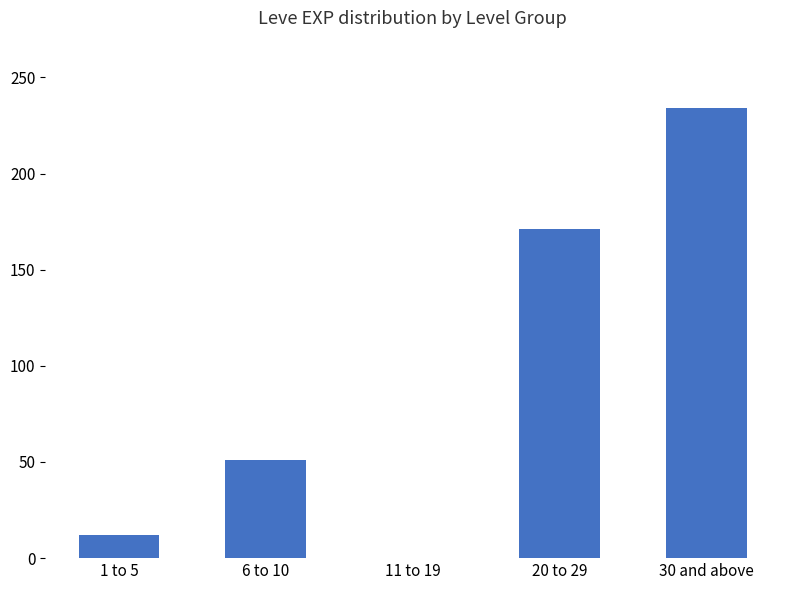

The value at 30 and above is 234. True or false?

True